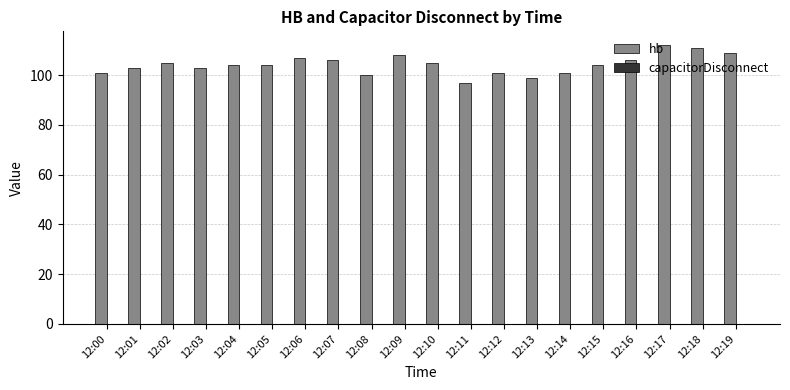

Is it true that the value at 12:00 is 48?

False